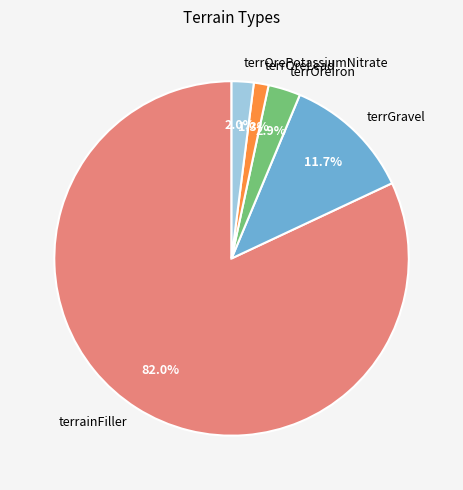

What percentage is the terrOrePotassiumNitrate slice, to the nearest percent?

2%